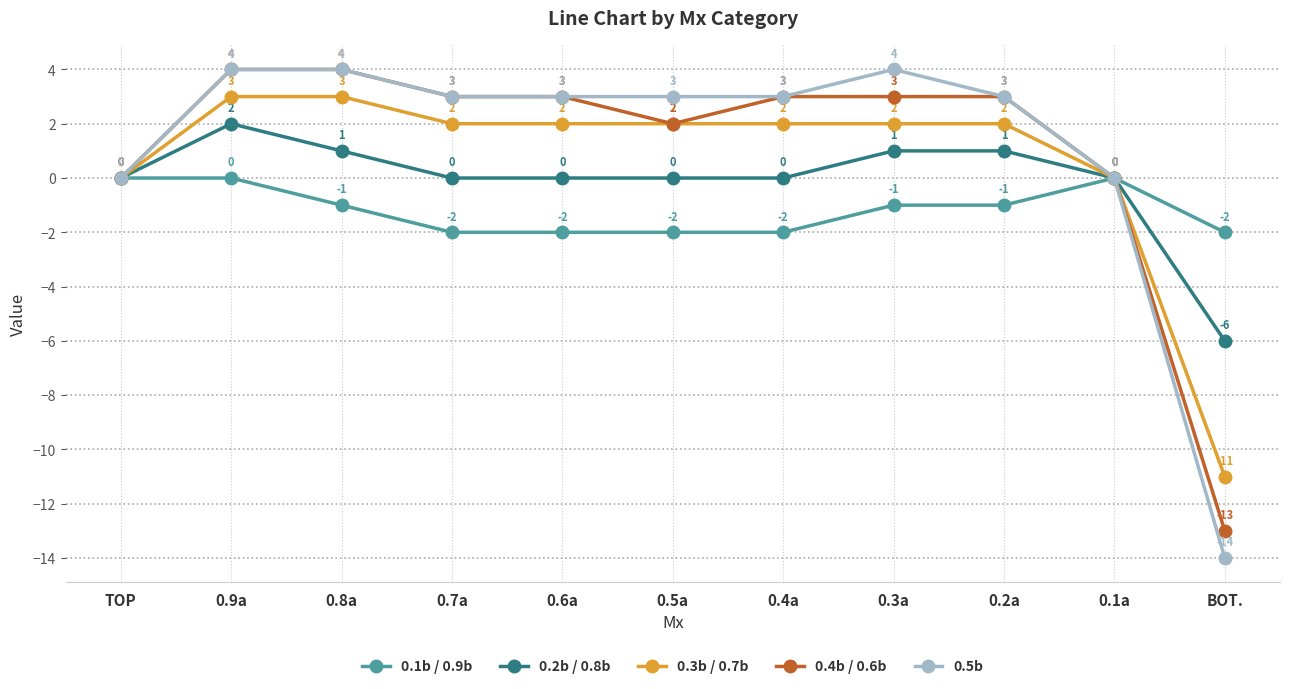

How many negative values does the 0.5b series have?

1